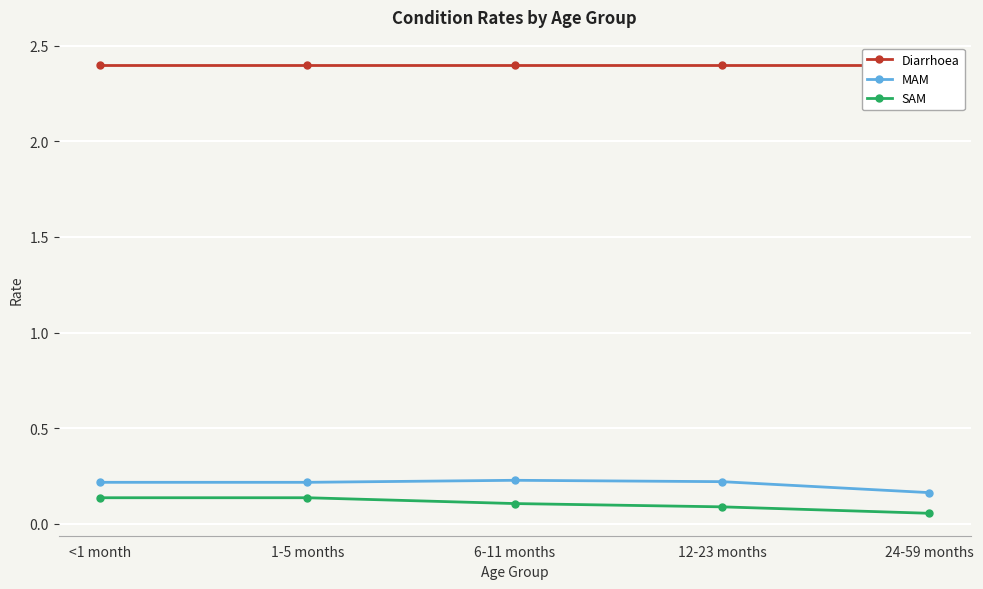

How many categories are shown in the chart?

5